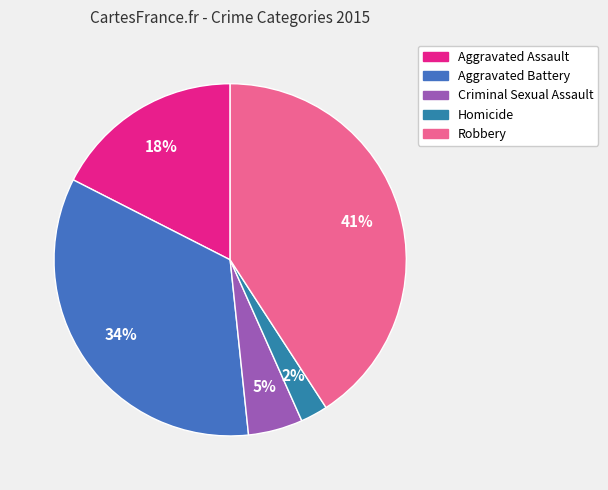

What percentage is the Criminal Sexual Assault slice, to the nearest percent?

5%